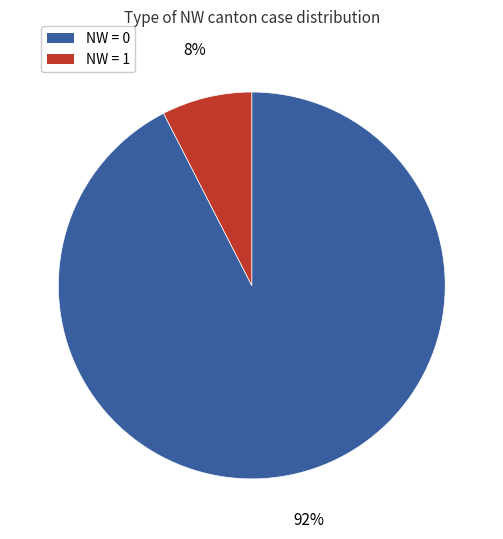

Is there any slice that represents more than half of the pie?

Yes